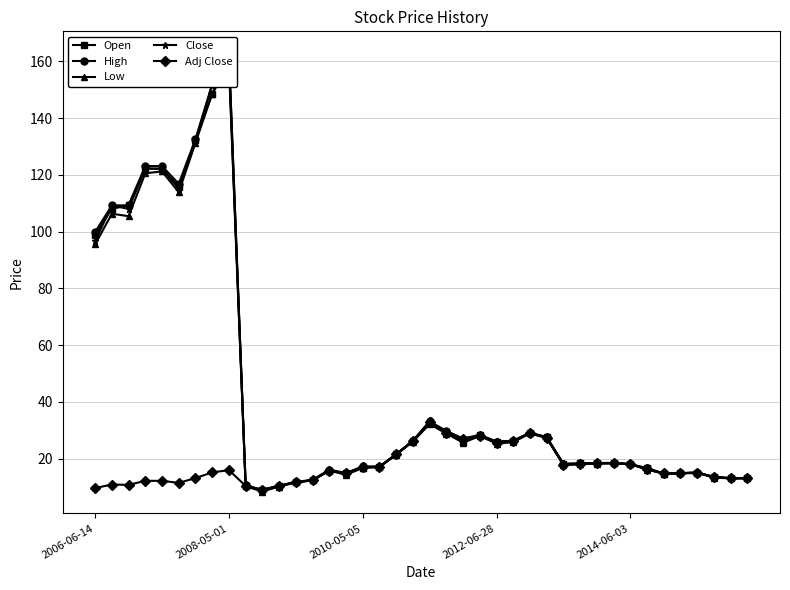

Rank the series by their maximum value, from highest to lowest.

High, Open, Close, Low, Adj Close